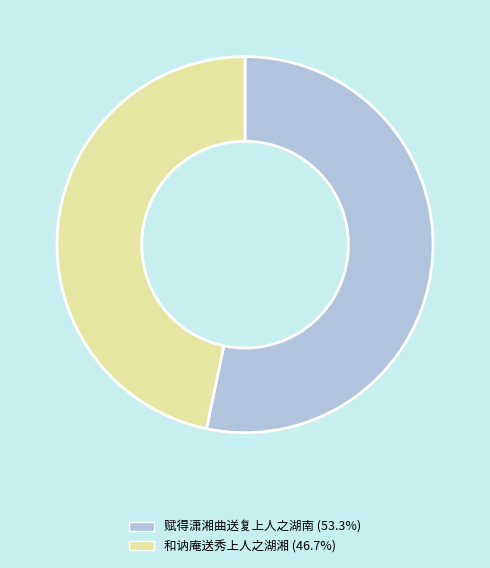

Rank the categories by value from highest to lowest.

赋得潇湘曲送复上人之湖南, 和讷庵送秀上人之湖湘